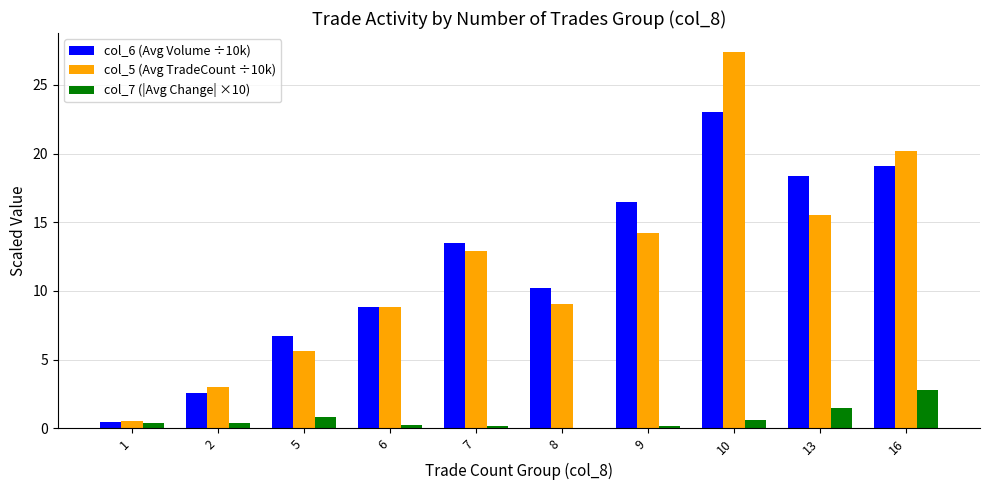

Which label corresponds to the largest value in the chart?

10